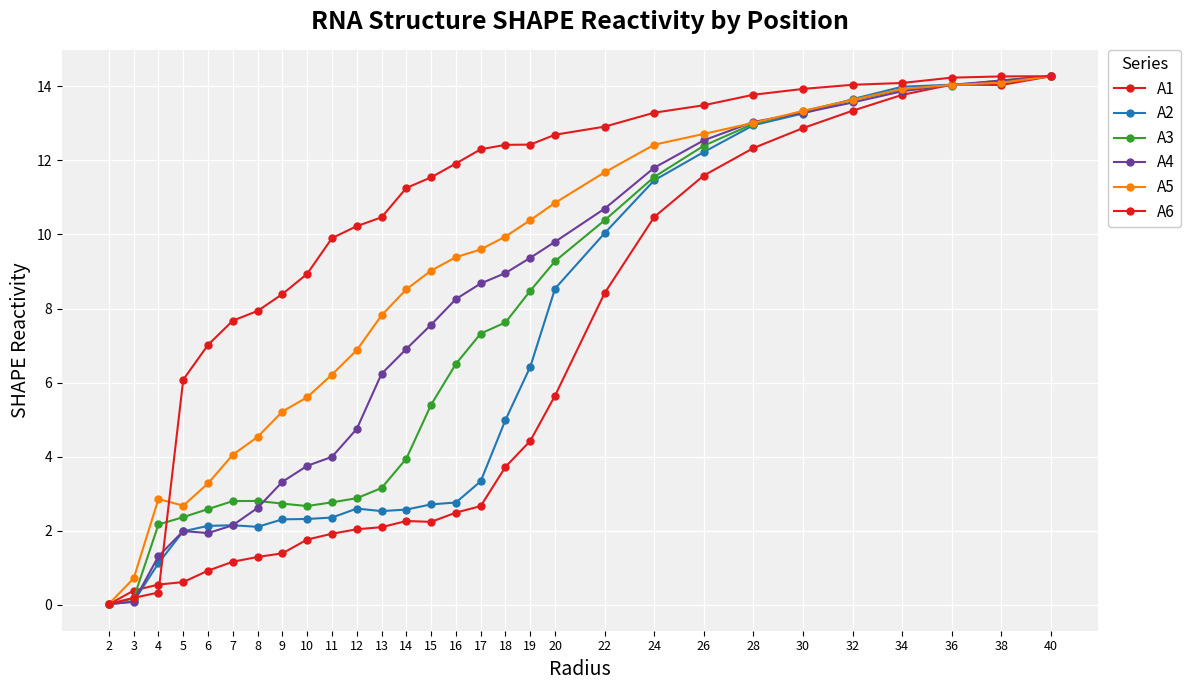

How many lines are shown in the chart?

6